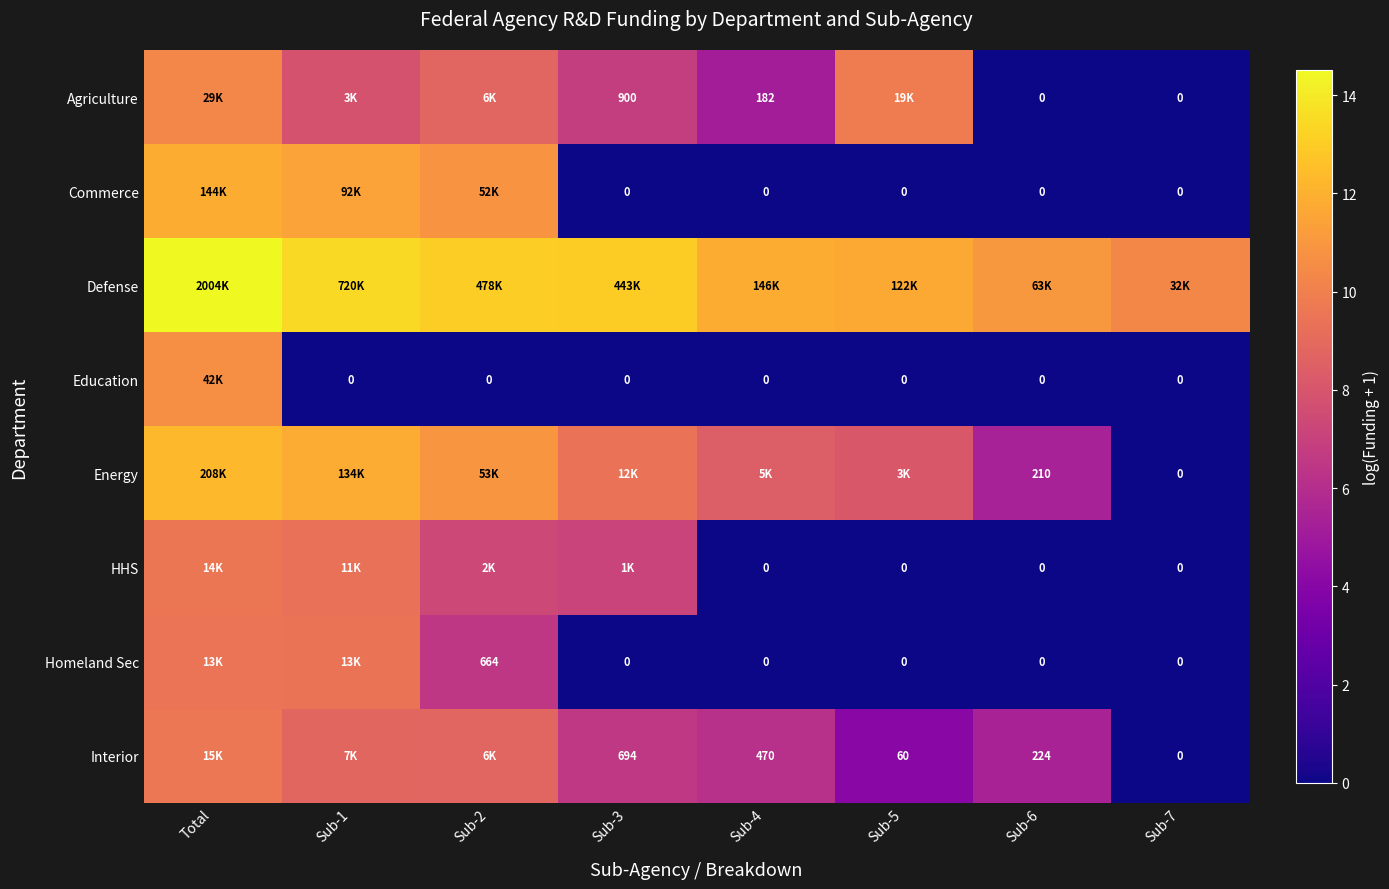

At which category does the chart reach its peak across all series?

Total